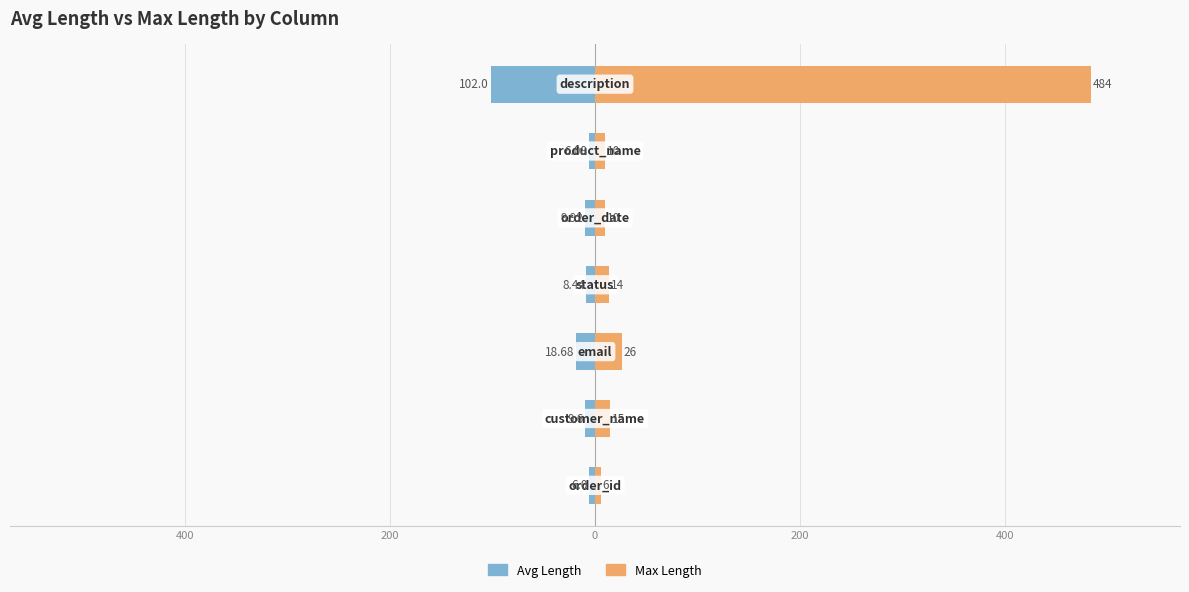

Is the value of Max Length at 400 greater than the value of Avg Length at 400?

Yes